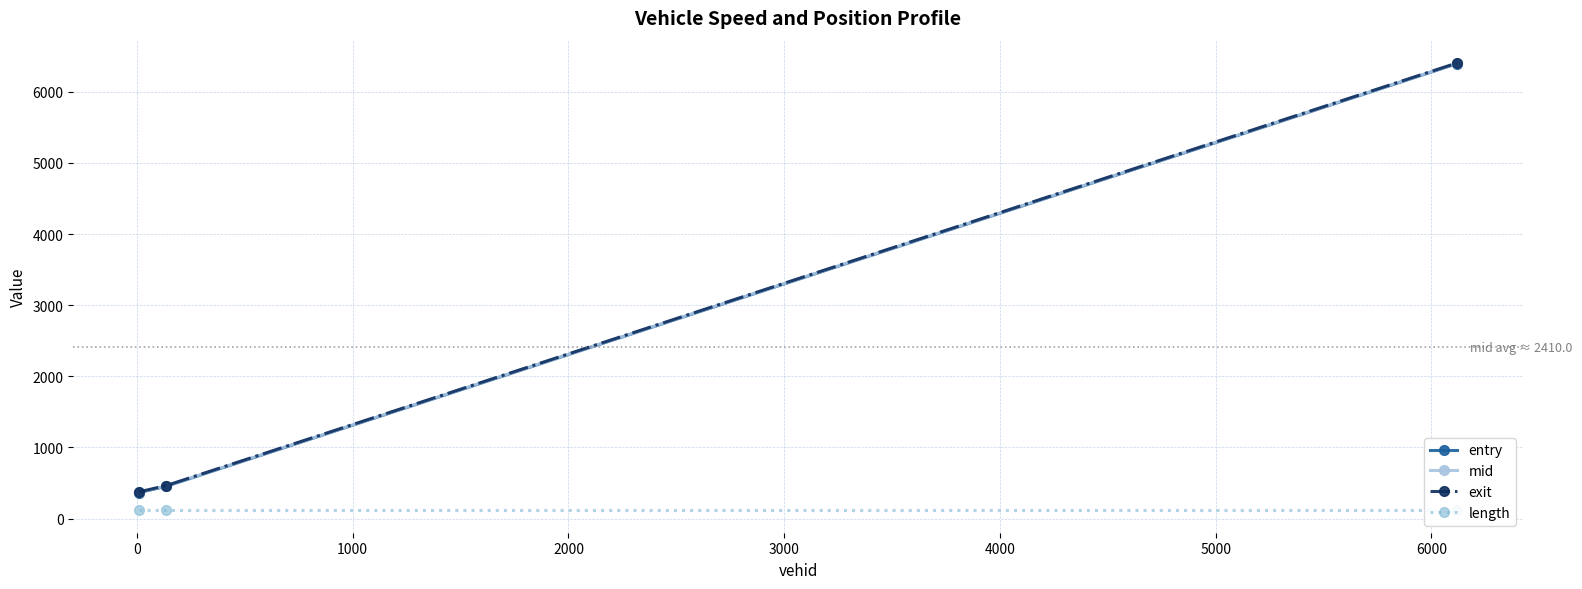

Which series has the largest range (max minus min)?

mid